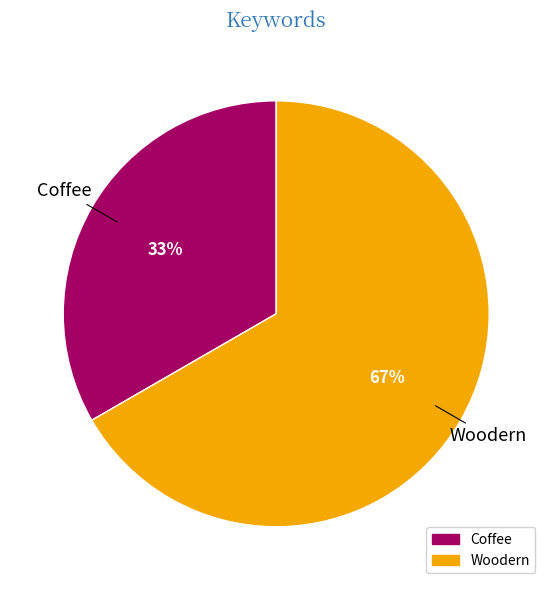

Which has a higher value, Coffee or Woodern?

Woodern